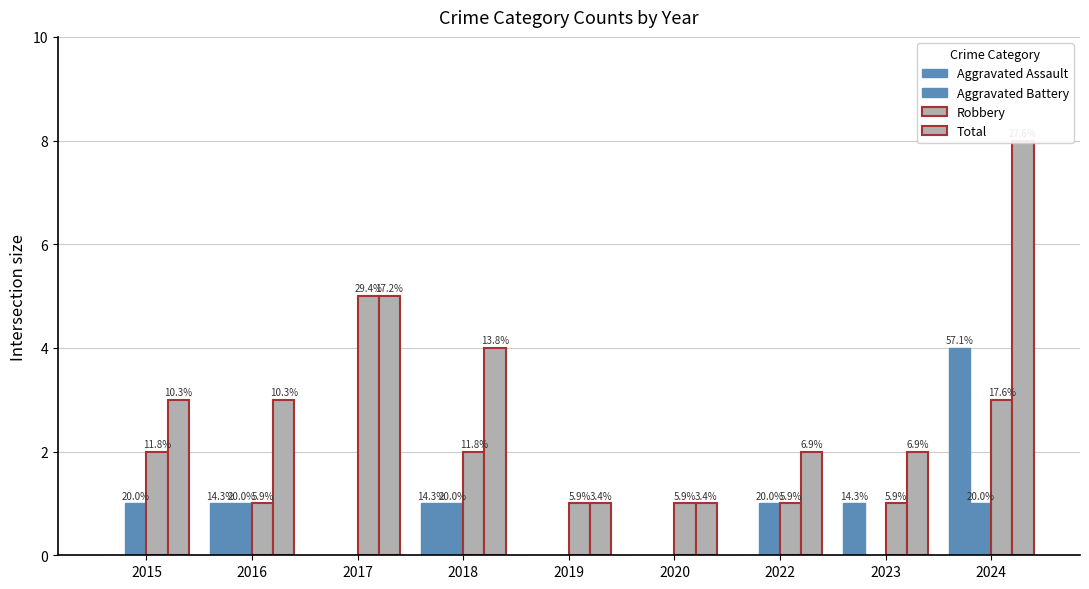

Which series has the largest total across all categories?

Total